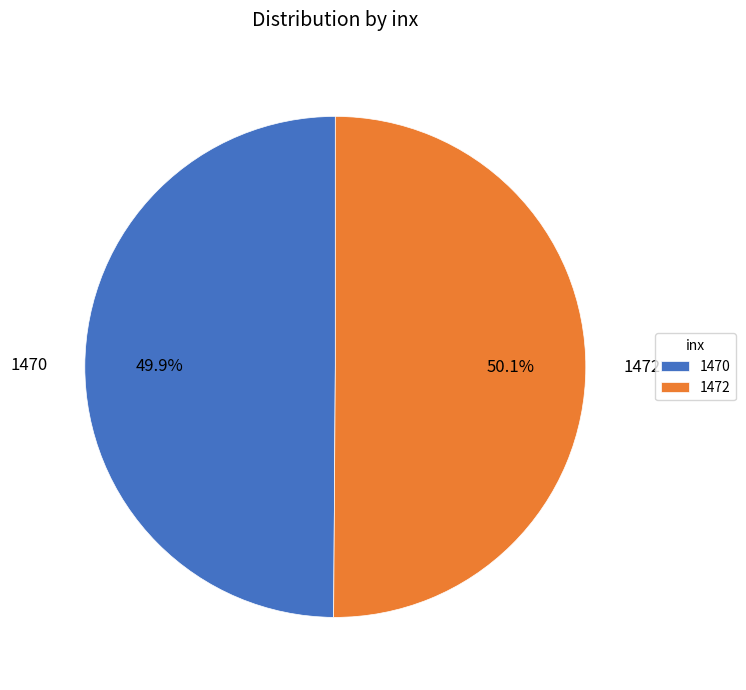

True or false: 1472 accounts for 50% of the total.

True